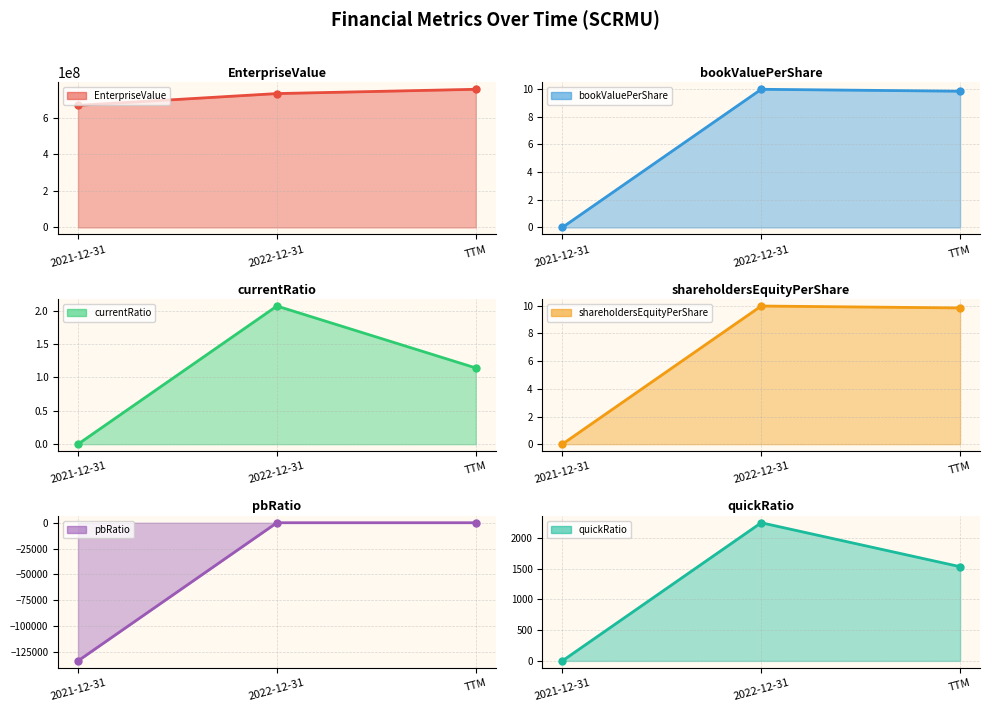

Which category has the highest value across all series?

TTM